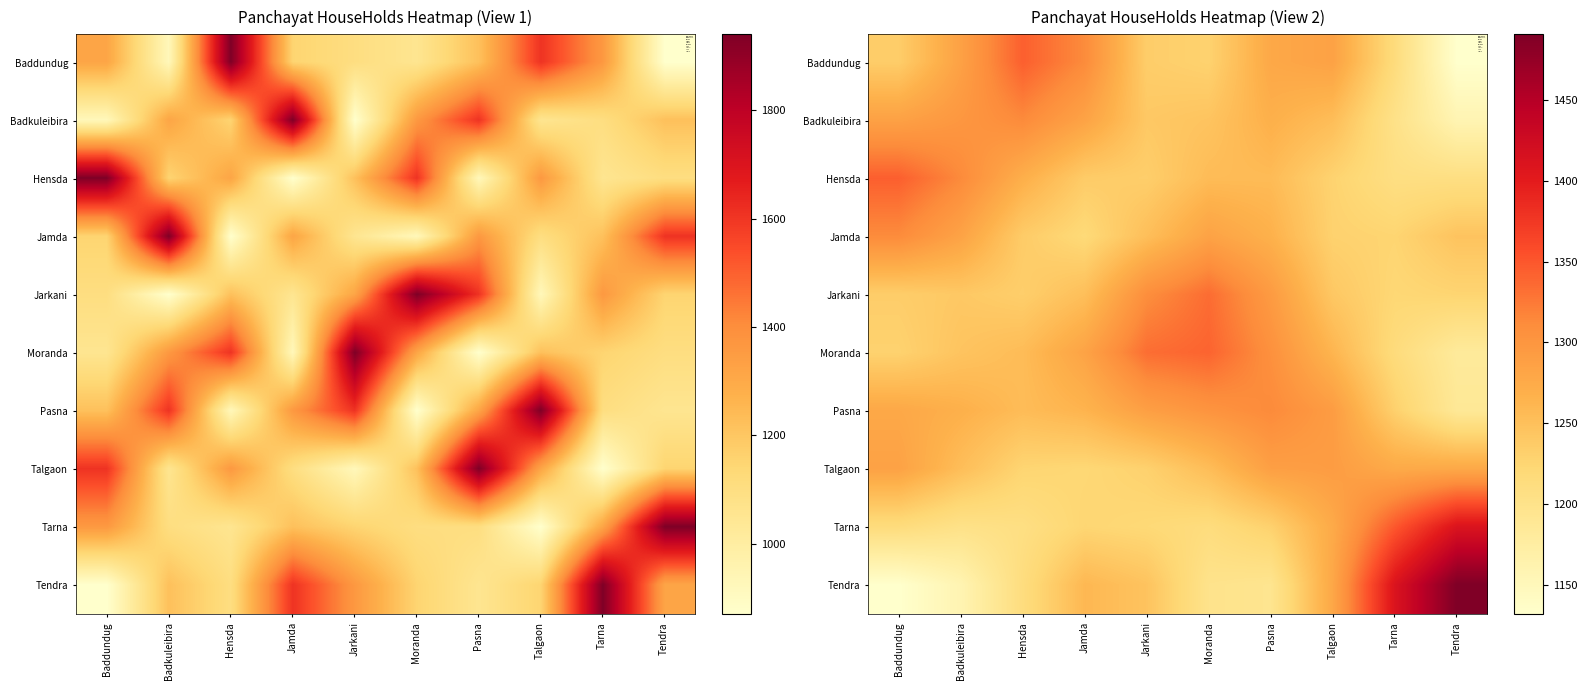

How many data points in Badkuleibira are above 1268?

5